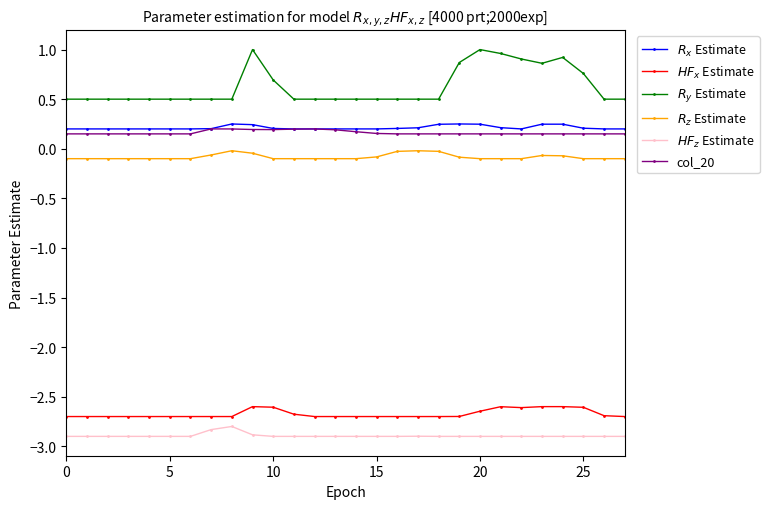

What is the difference between the second highest and minimum values in the $R_y$ Estimate series?

0.5